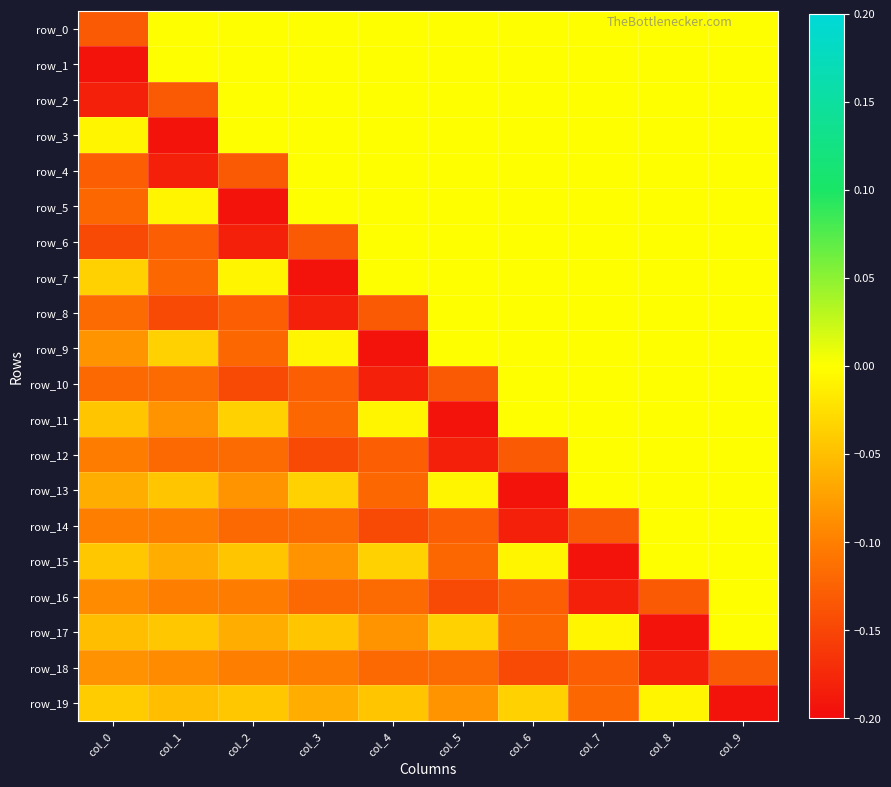

Between col_5 and col_1, which is larger?

col_5